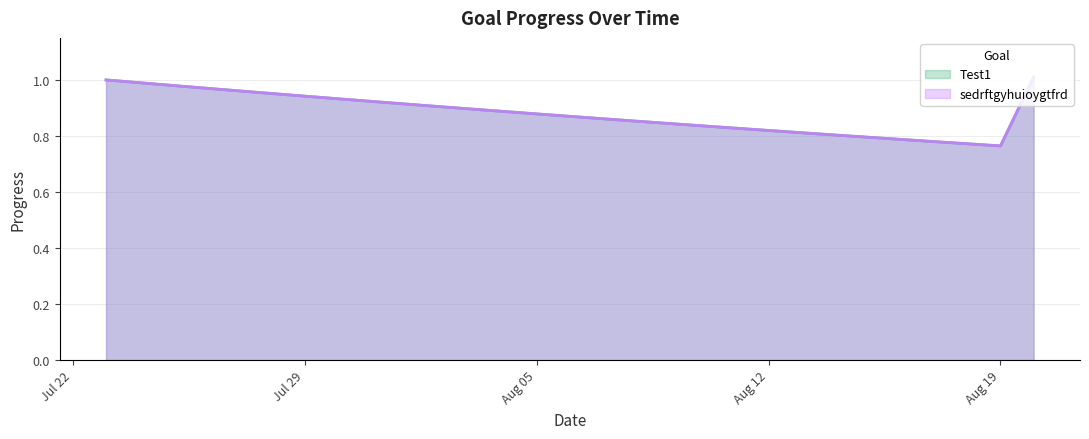

The value of Test1 at 2025-08-14 is 0.2. True or false?

False